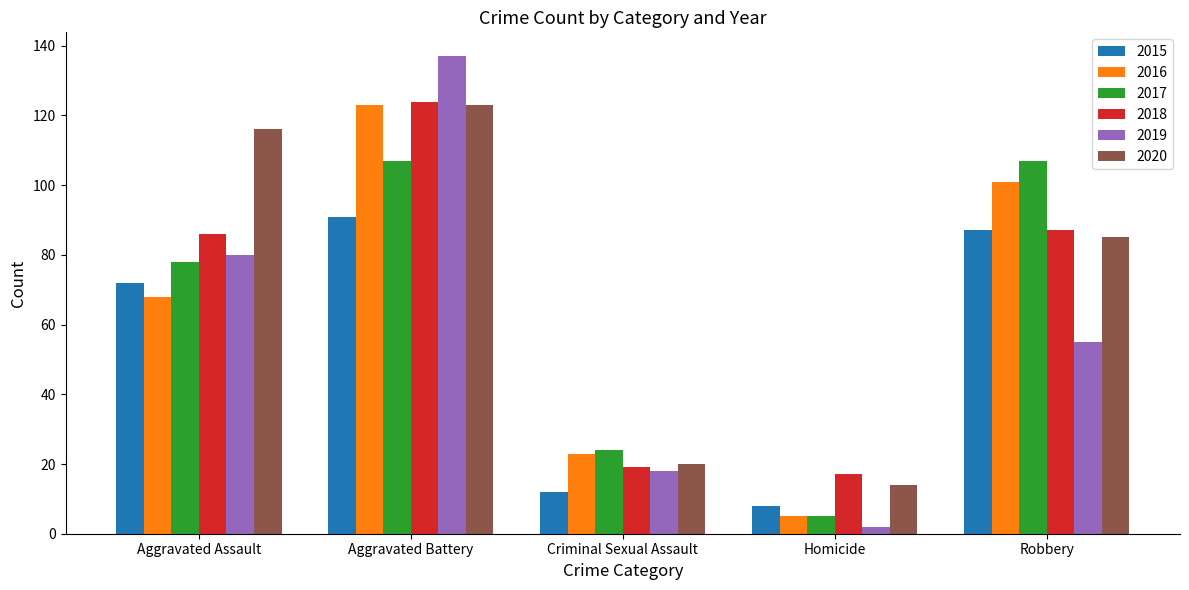

What value does the 2018 series have at Aggravated Assault?

86